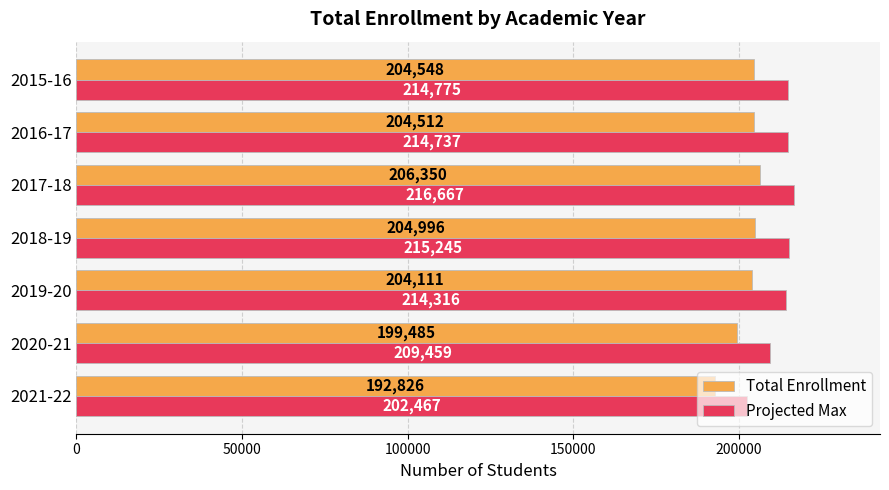

What is the difference between the Projected Max values at 2016-17 and 2019-20?

421